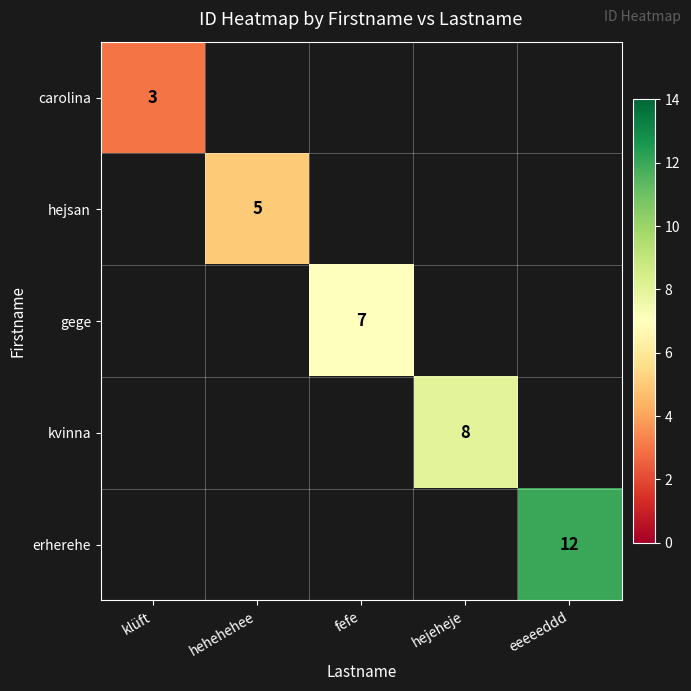

True or false: carolina has a value of 3 at klüft.

True